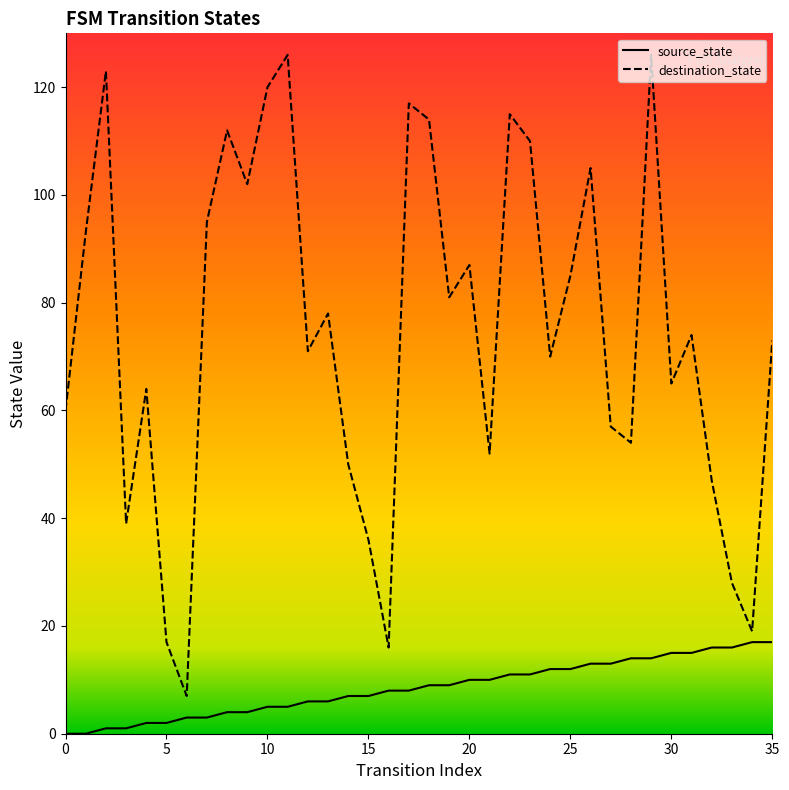

Where is destination_state nearest to the value 66?

30